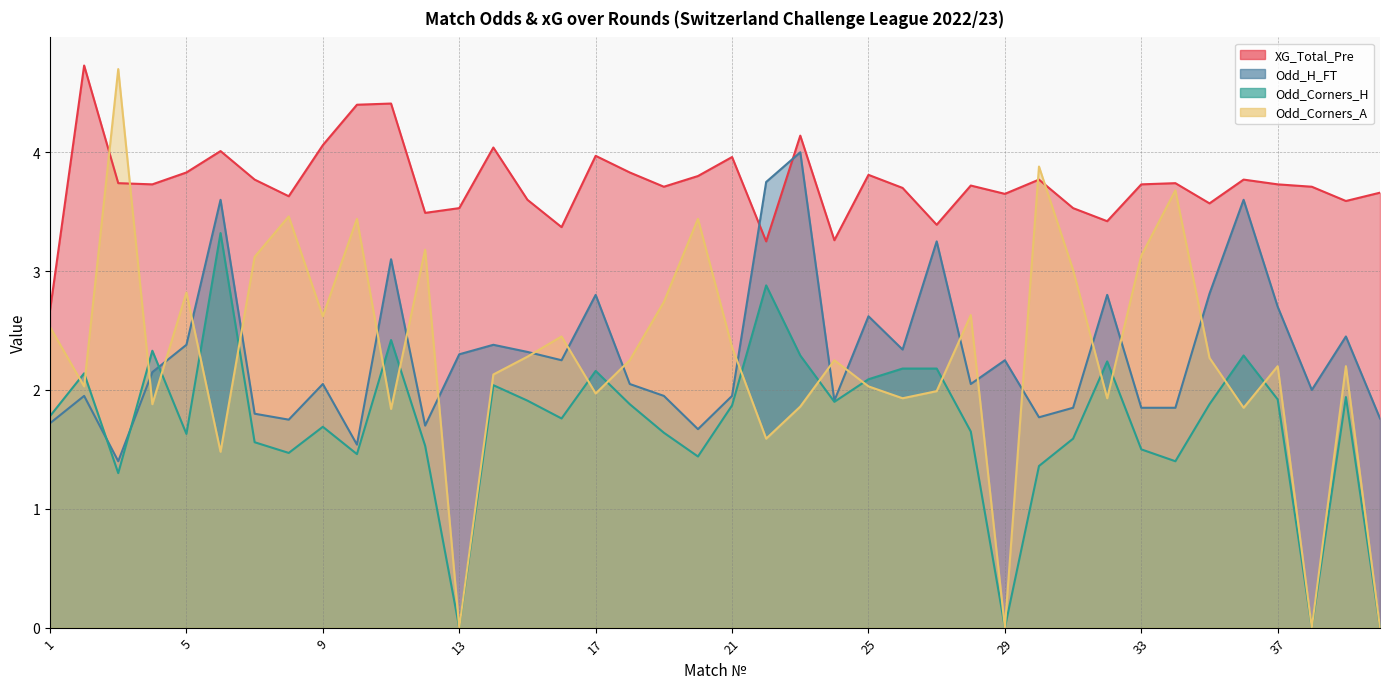

Between 11 and 32, which series saw the biggest shift?

XG_Total_Pre